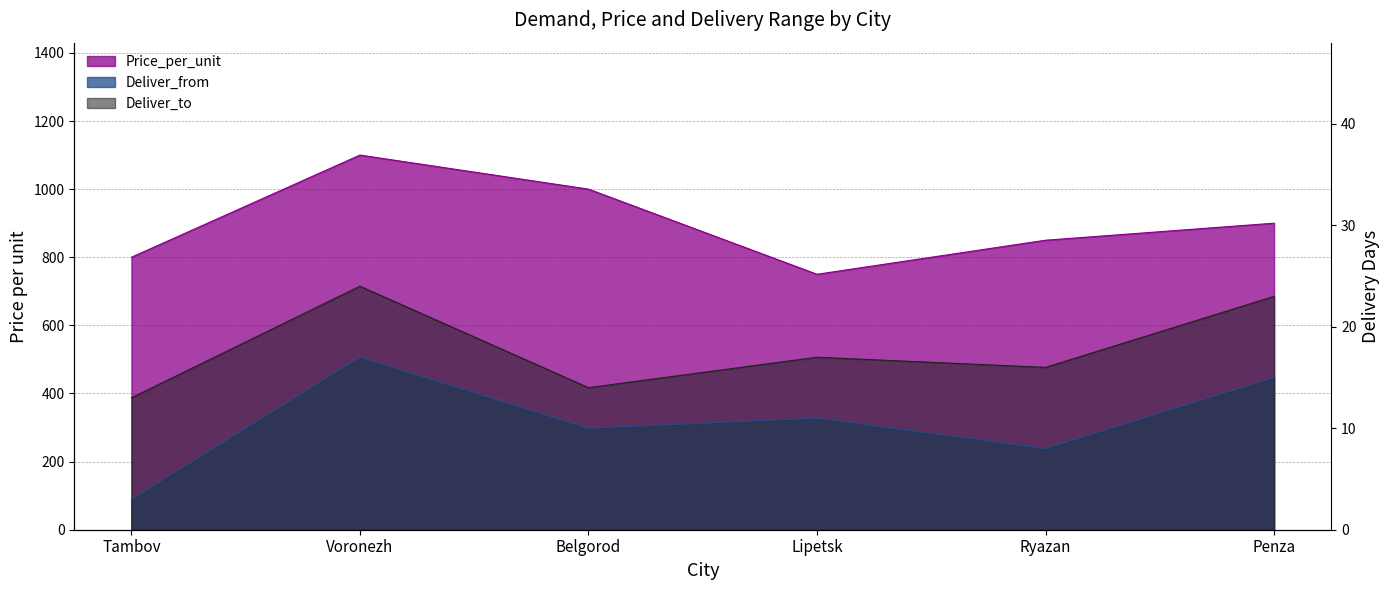

True or false: Price_per_unit and Deliver_to cross at least once.

False